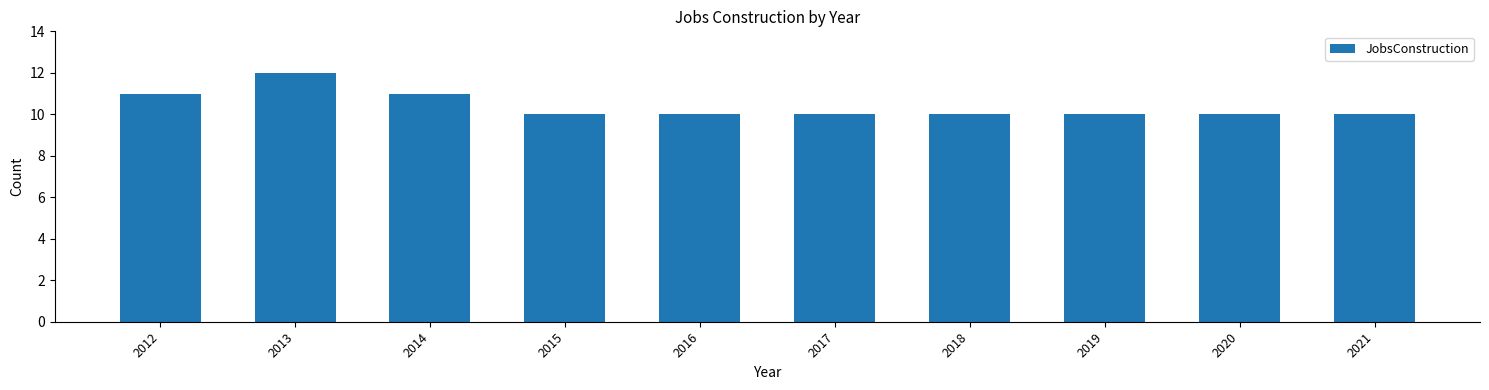

What is the approximate value at 2013?

12